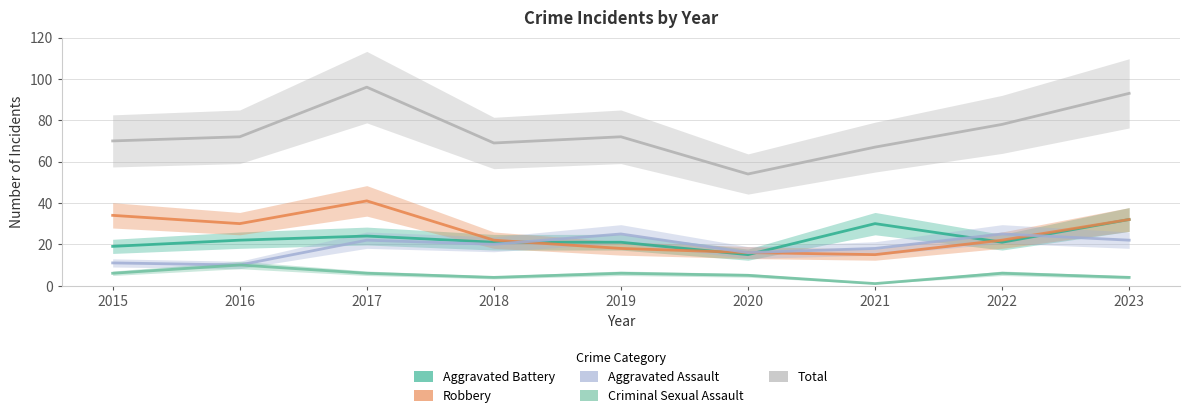

True or false: Robbery has a value of 54 at 2017.

False